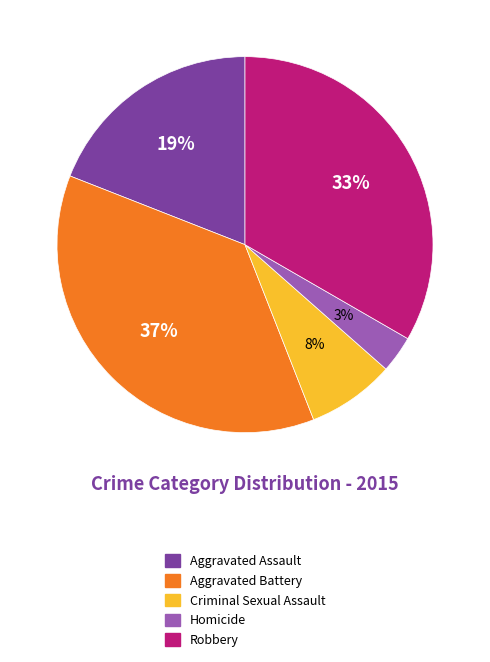

Does Homicide account for over 50% of the chart?

No